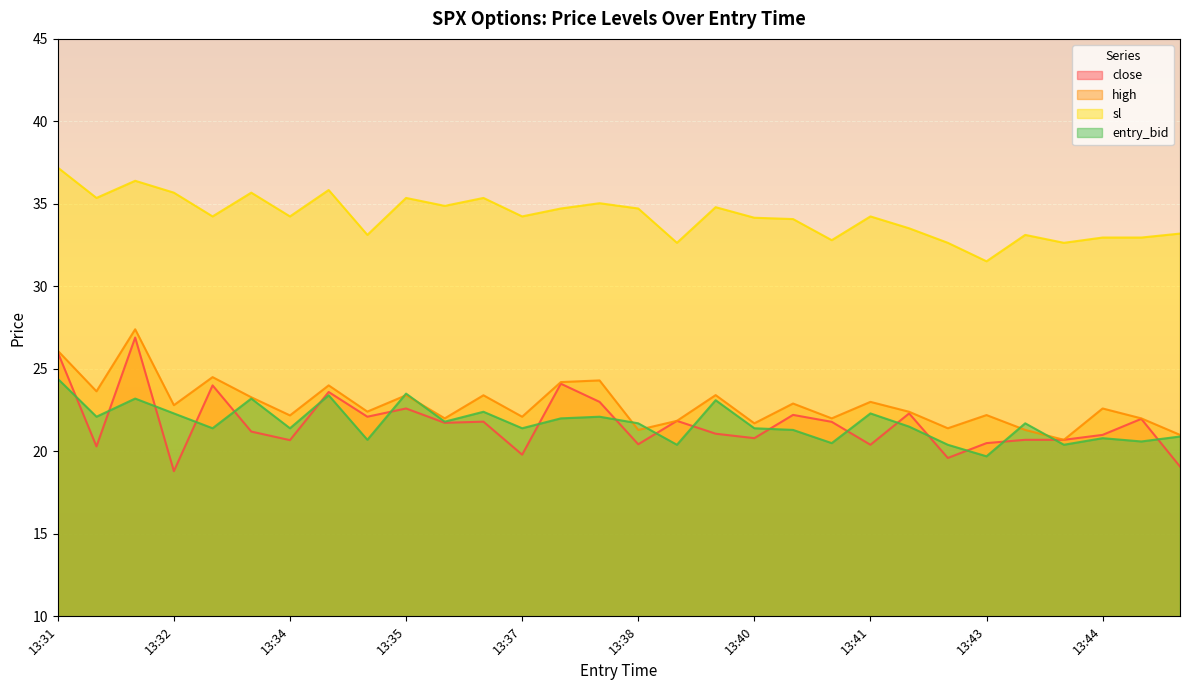

Is the value of sl at 13:44 greater than the value of close at 13:32?

Yes